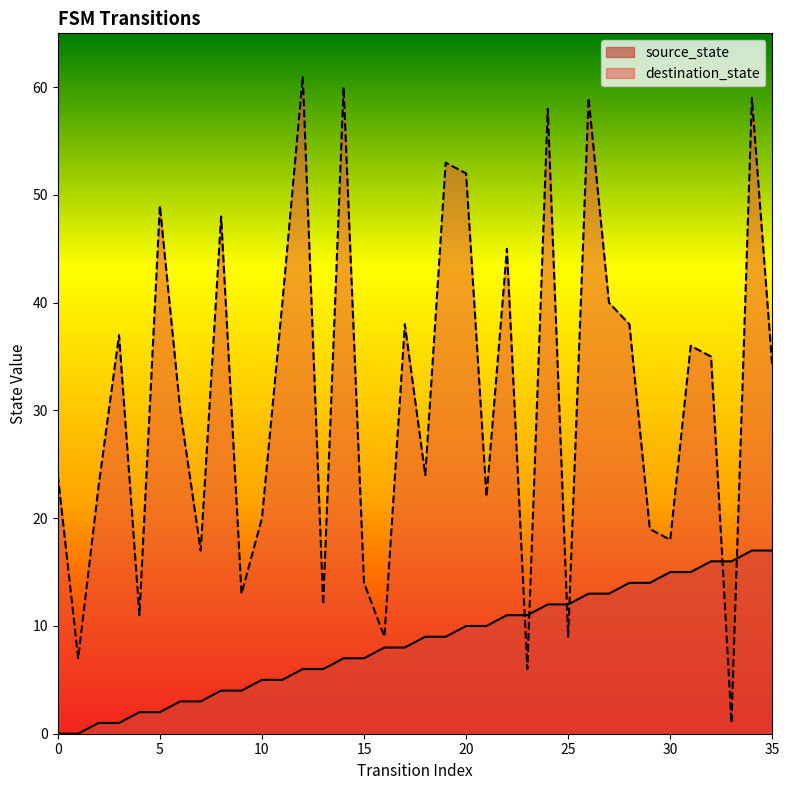

What are all the series names shown in the legend?

source_state, destination_state